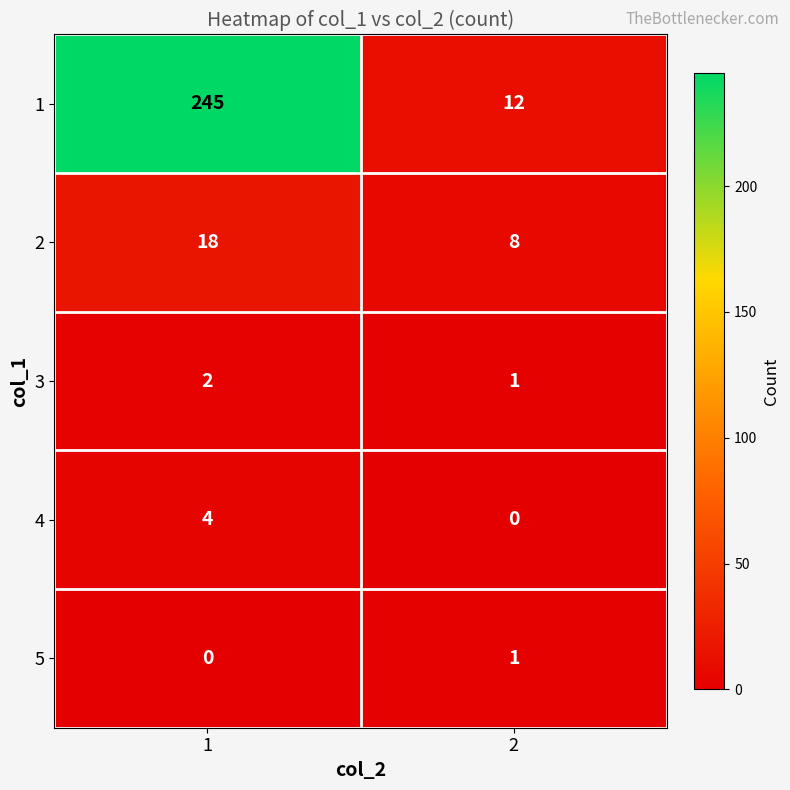

What is the sum of the 2 values at 1 and 2?

26